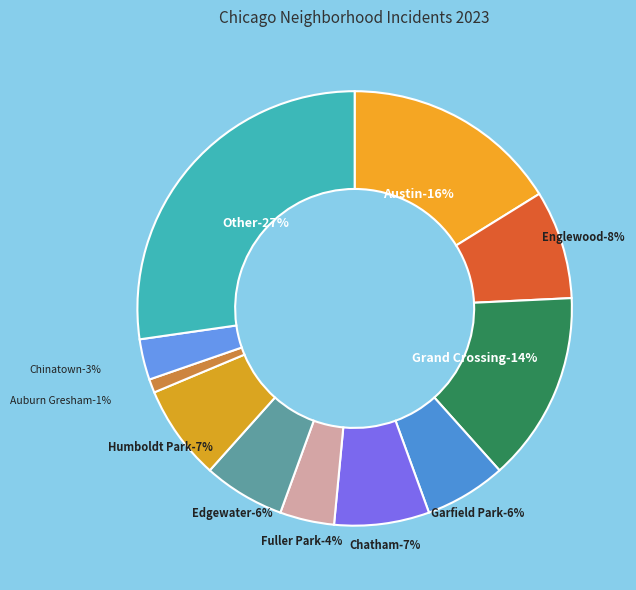

What is the smallest slice in the pie chart?

Auburn Gresham